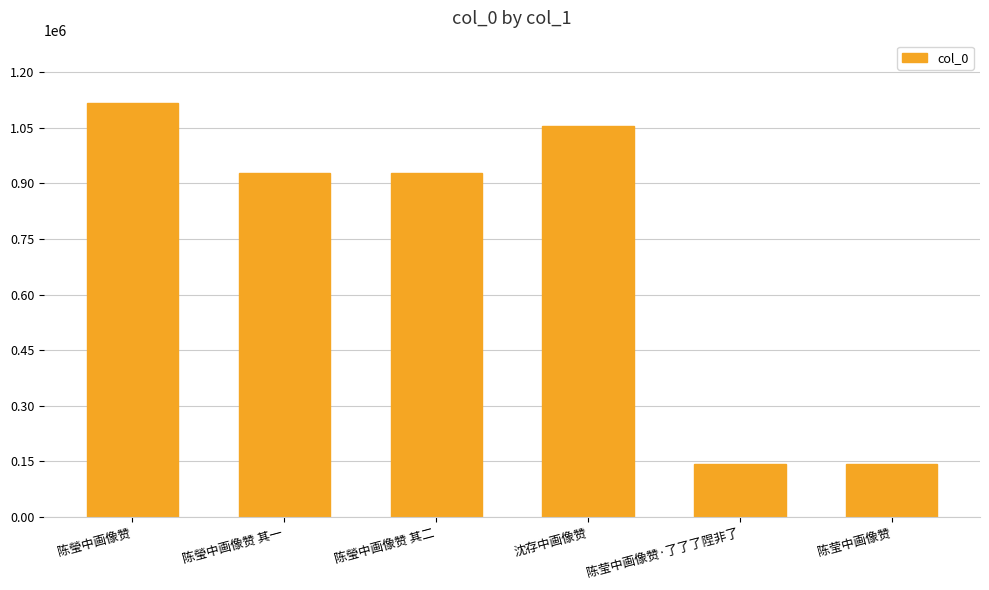

How many data points does each series have?

6